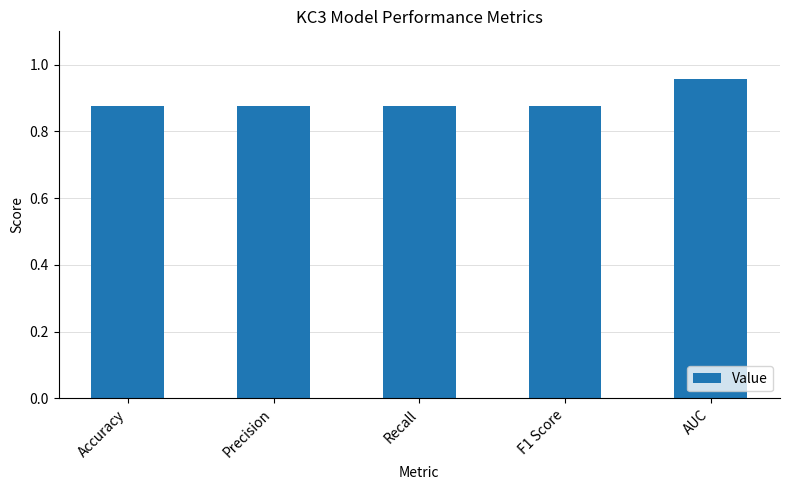

Which label corresponds to the largest value in the chart?

AUC